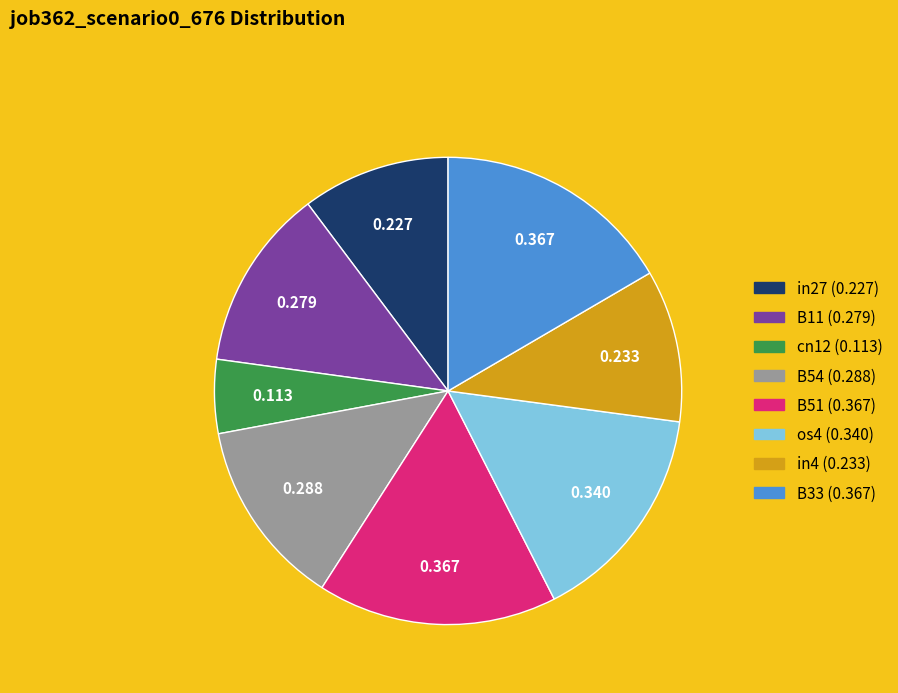

Is there a majority slice in this chart?

No